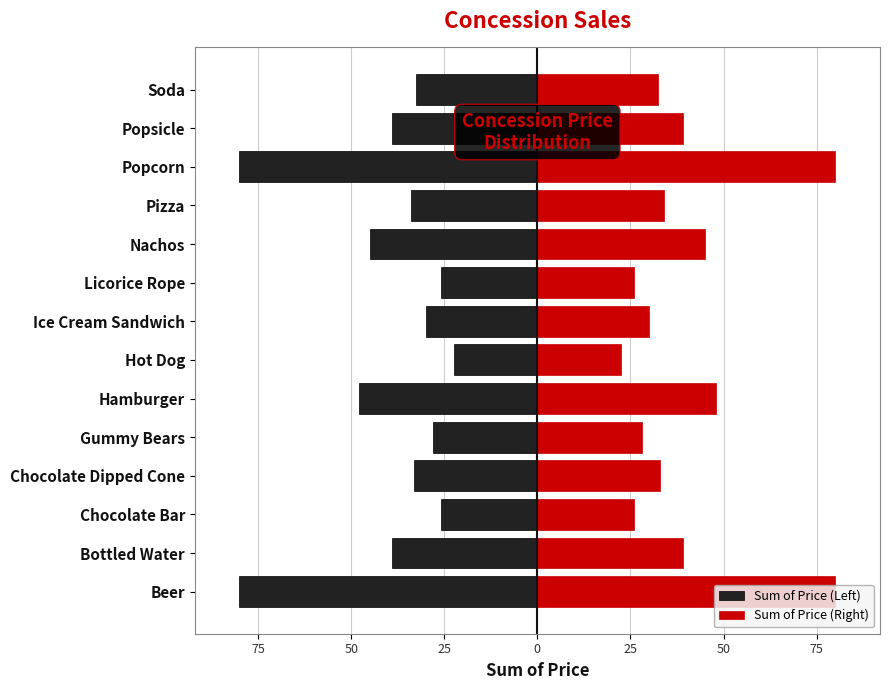

Are the bars grouped side by side (vs. stacked)?

Yes